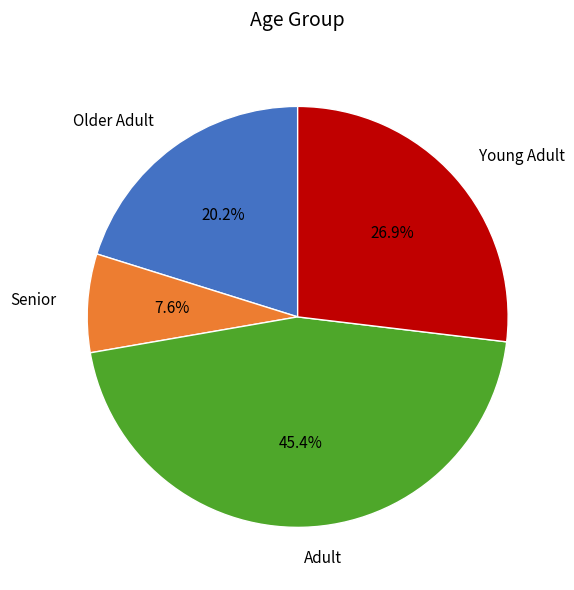

Do Adult and Older Adult together represent more than half of the pie?

Yes